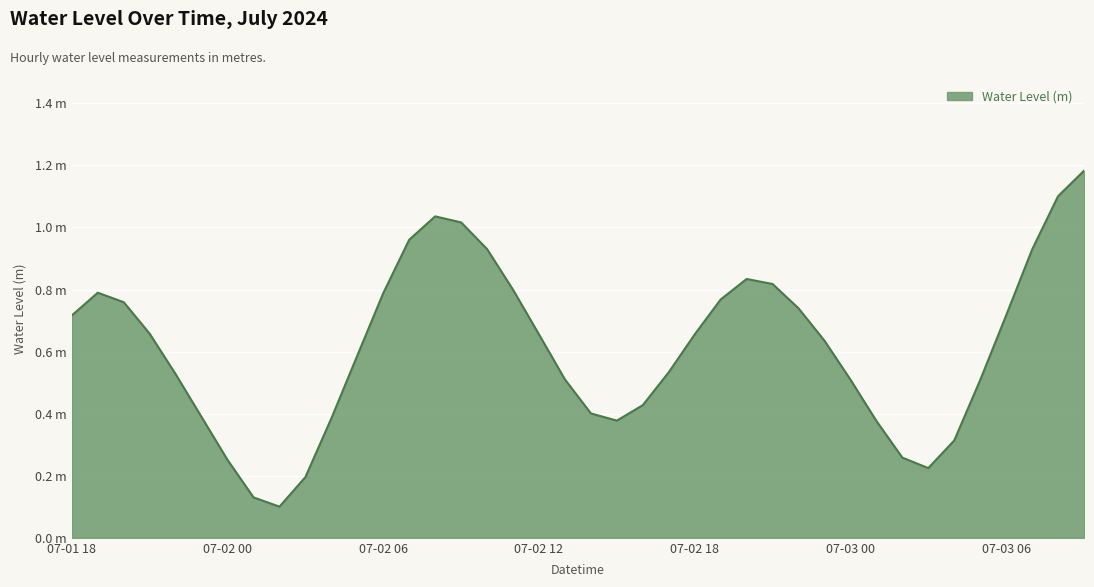

What is the smallest value displayed?

0.1